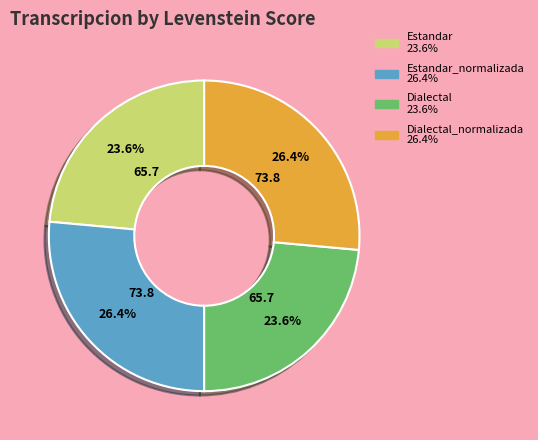

Does any single category account for the majority?

No